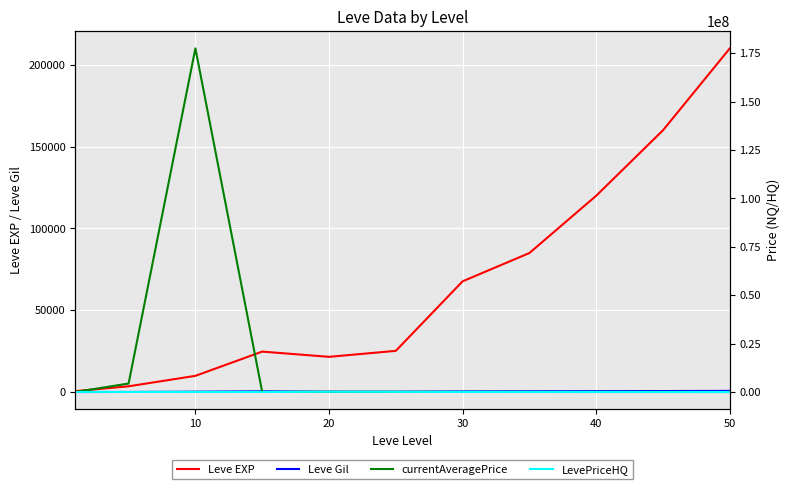

Reading left to right, list all the values displayed in this chart.

Leve EXP: 630	3600	9990	24790	21600	25250	67730	85000	120000	160000	210000
Leve Gil: 113	139	293	529	290	296	463	550	620	700	800
currentAveragePrice: 85	4372728	177501660	13333	106333	67079	21000	15000	8000	5000	3000
LevePriceHQ: 158	17751	5005	13333	106333	67079	15147	12000	9000	6000	2000